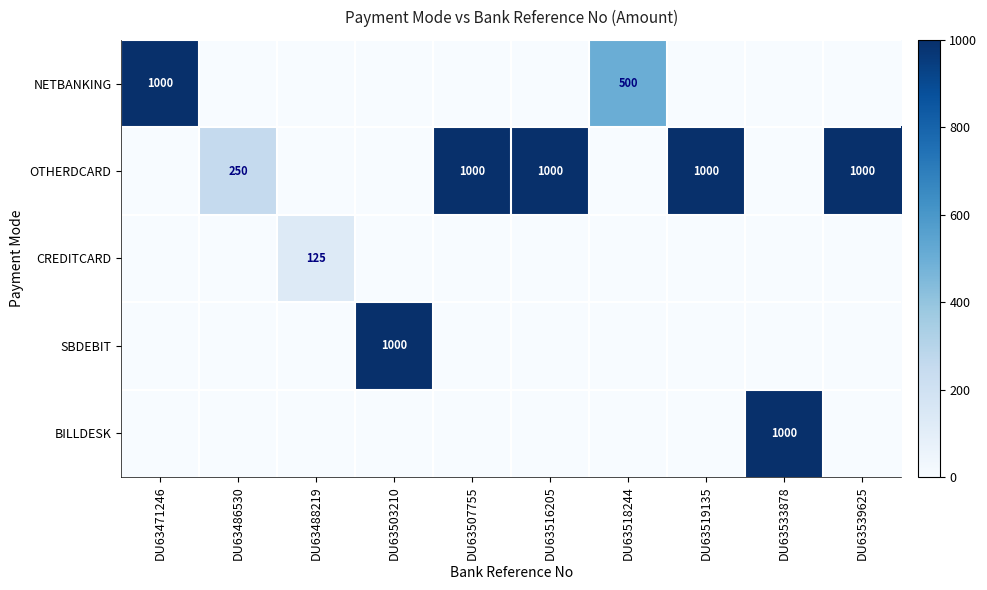

True or false: CREDITCARD has a value of 0 at DU63503210.

True